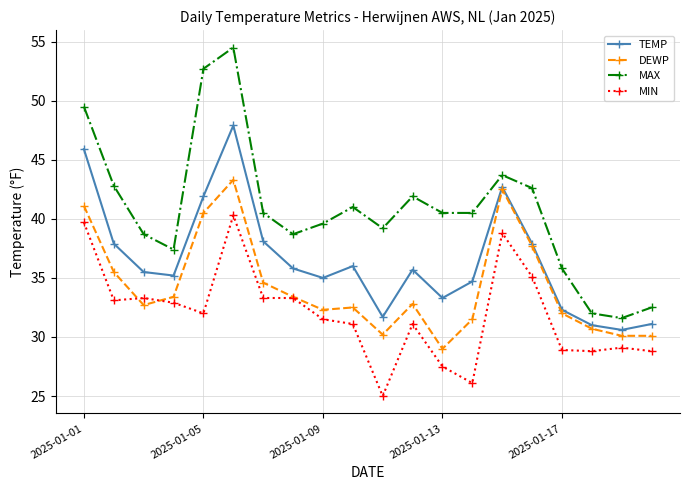

Rank the series by their average value, from lowest to highest.

MIN, DEWP, TEMP, MAX